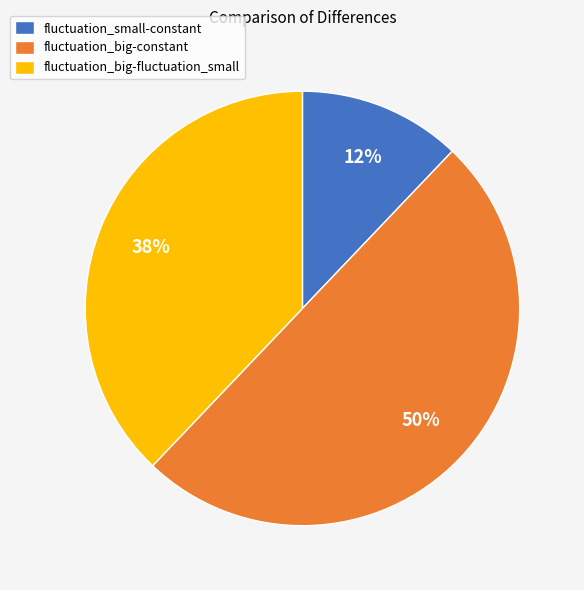

Rank the categories by value from lowest to highest.

fluctuation_small-constant, fluctuation_big-fluctuation_small, fluctuation_big-constant